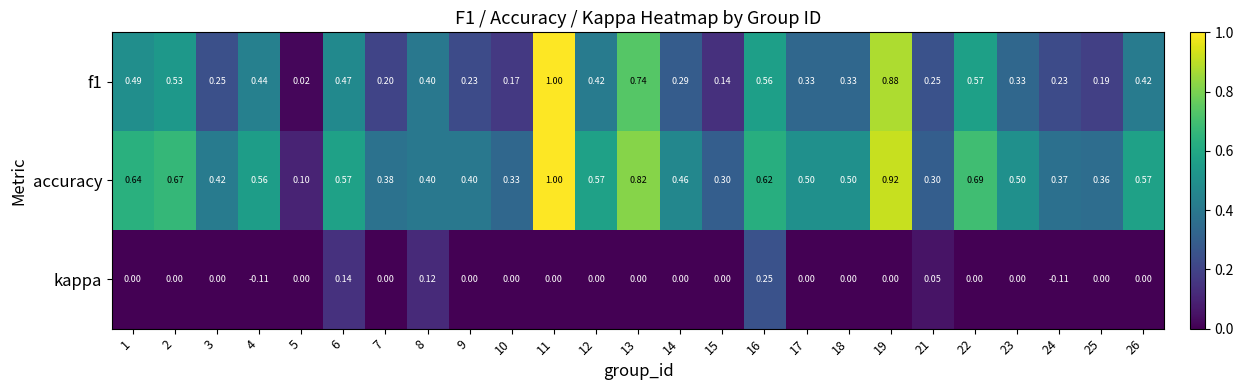

At how many categories does at least one series exceed 0?

25